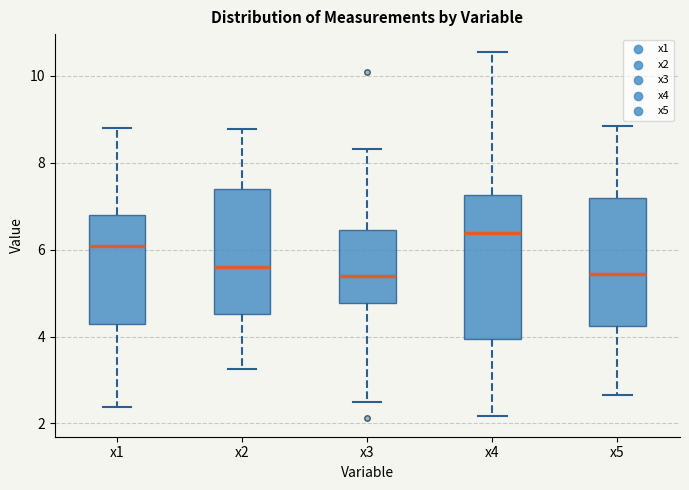

Reading left to right, read every box against the y-axis: the position of its median line, the range the box covers, and the ends of its whiskers. The values are not printed on the chart, so give them approximately, as read against the axis.

x1: median 6.0, box 4.2 to 6.8, whiskers 2.4 to 8.8
x2: median 5.6, box 4.6 to 7.4, whiskers 3.2 to 8.8
x3: median 5.4, box 4.8 to 6.4, whiskers 2.4 to 8.4
x4: median 6.4, box 4.0 to 7.2, whiskers 2.2 to 10.6
x5: median 5.4, box 4.2 to 7.2, whiskers 2.6 to 8.8